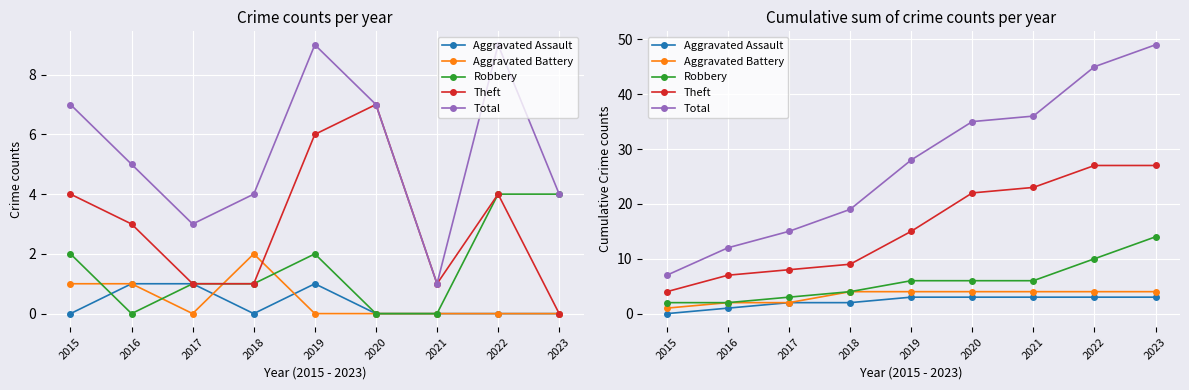

Rank the series at 2015 from highest to lowest value.

Total, Theft, Robbery, Aggravated Battery, Aggravated Assault